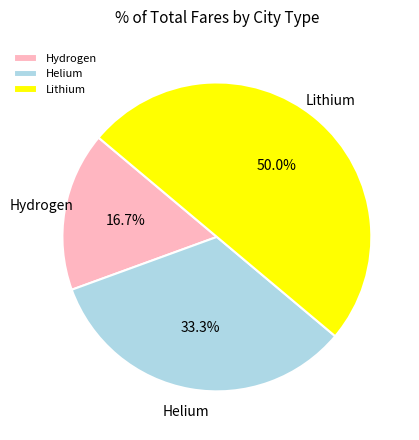

To the nearest percent, what is the difference between the largest and smallest slice percentages?

33%